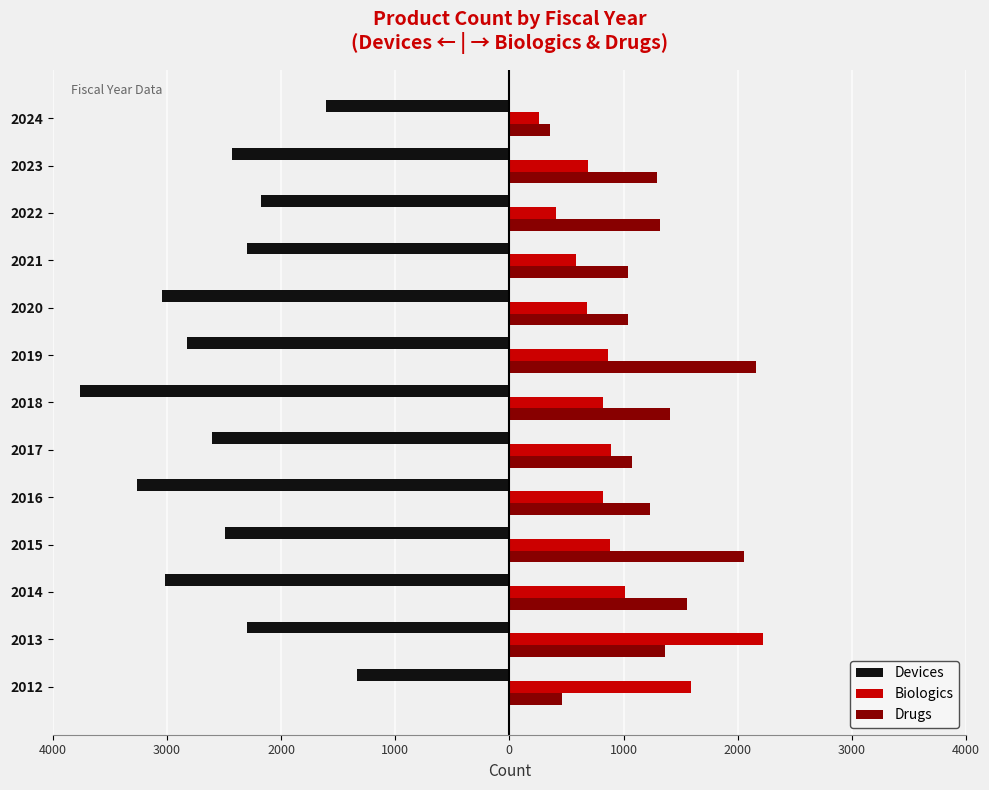

What are all the series names shown in the legend?

Devices, Biologics, Drugs